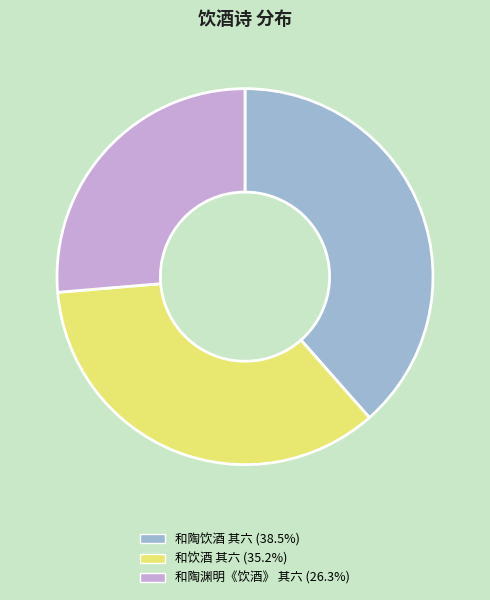

Rank the categories by value from lowest to highest.

和陶渊明《饮酒》 其六, 和饮酒 其六, 和陶饮酒 其六